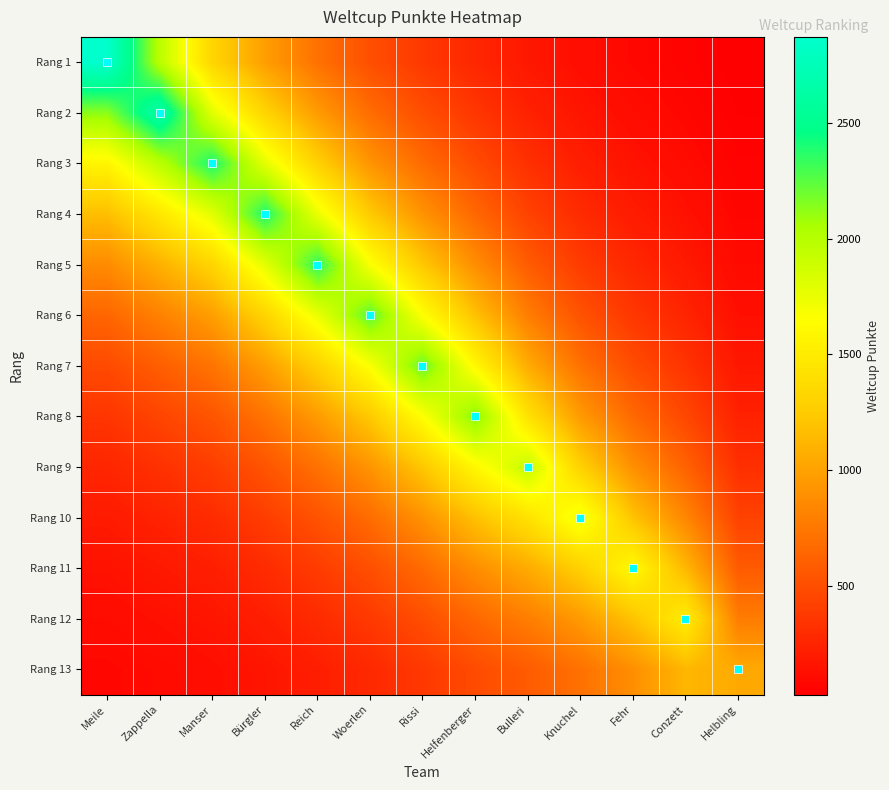

Which label corresponds to the smallest value in the chart?

Helbling